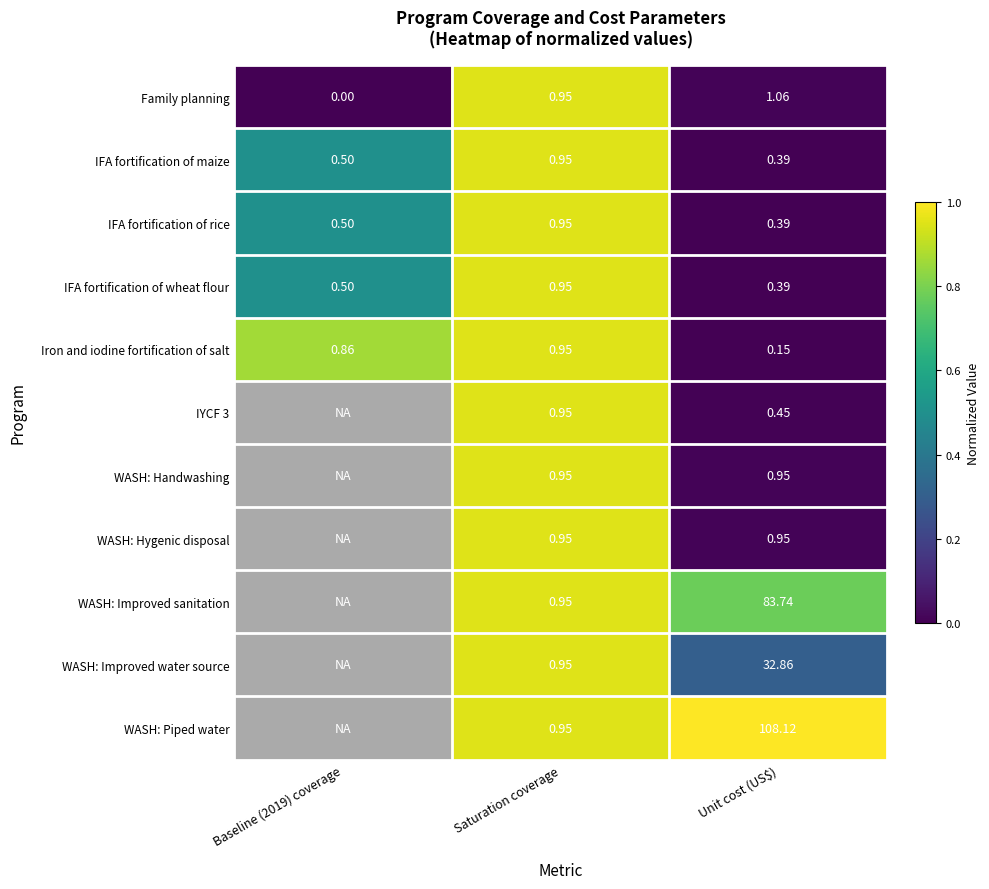

Is the value of Family planning at Baseline (2019) coverage greater than the value of IFA fortification of wheat flour at Saturation coverage?

No